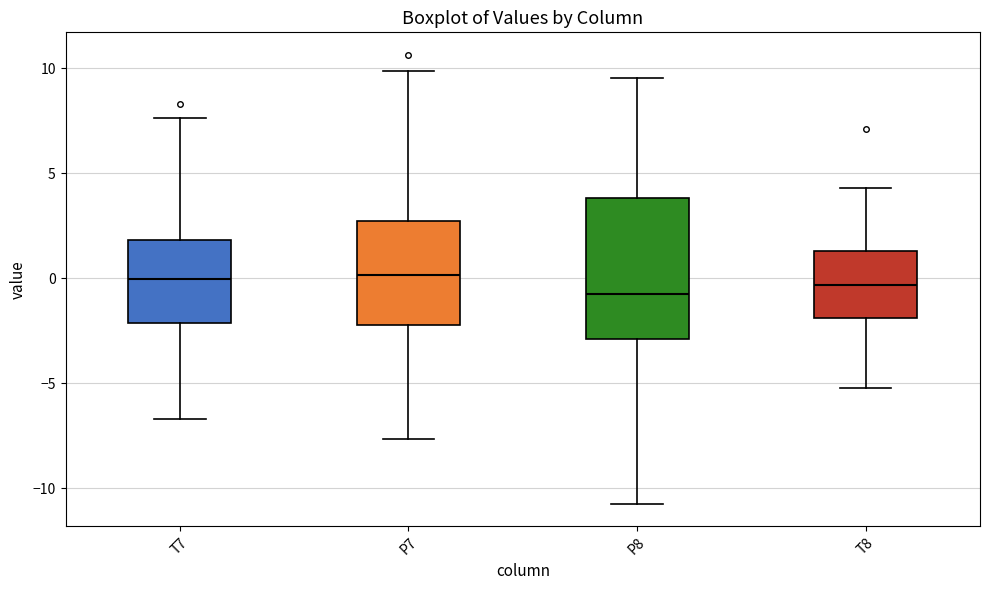

Reading left to right, read every box against the y-axis: the position of its median line, the range the box covers, and the ends of its whiskers. The values are not printed on the chart, so give them approximately, as read against the axis.

T7: median 0.0, box -2.0 to 2.0, whiskers -6.5 to 7.5
P7: median 0.0, box -2.0 to 2.5, whiskers -7.5 to 10.0
P8: median -0.5, box -3.0 to 4.0, whiskers -10.5 to 9.5
T8: median -0.5, box -2.0 to 1.5, whiskers -5.0 to 4.5